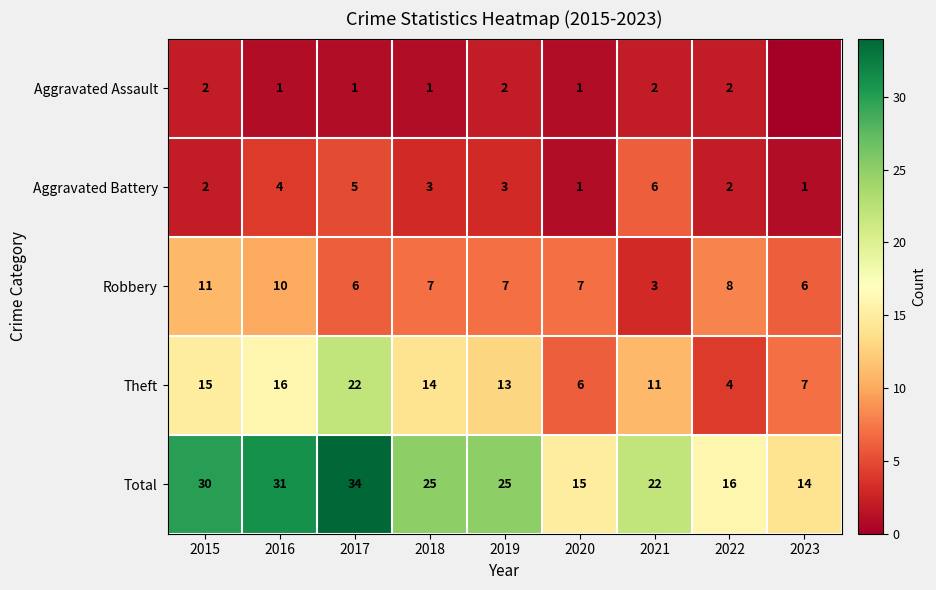

How many Robbery values are between 6 and 8?

6